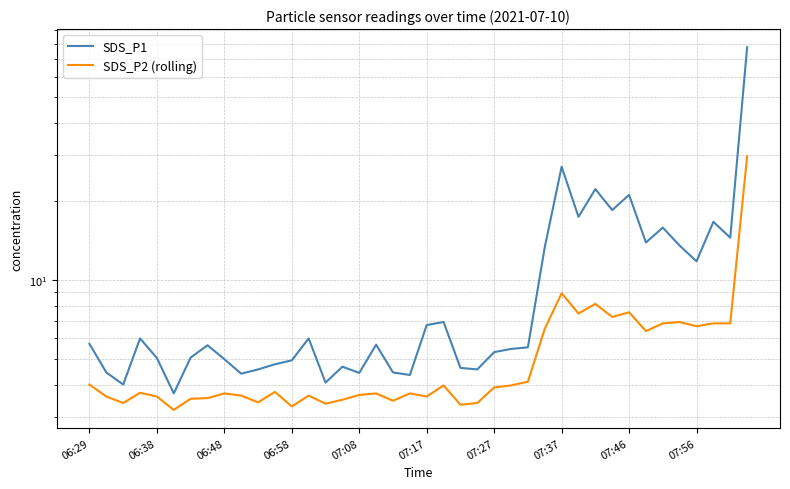

What is the sum of the SDS_P1 values at 29 and 18?

21.9